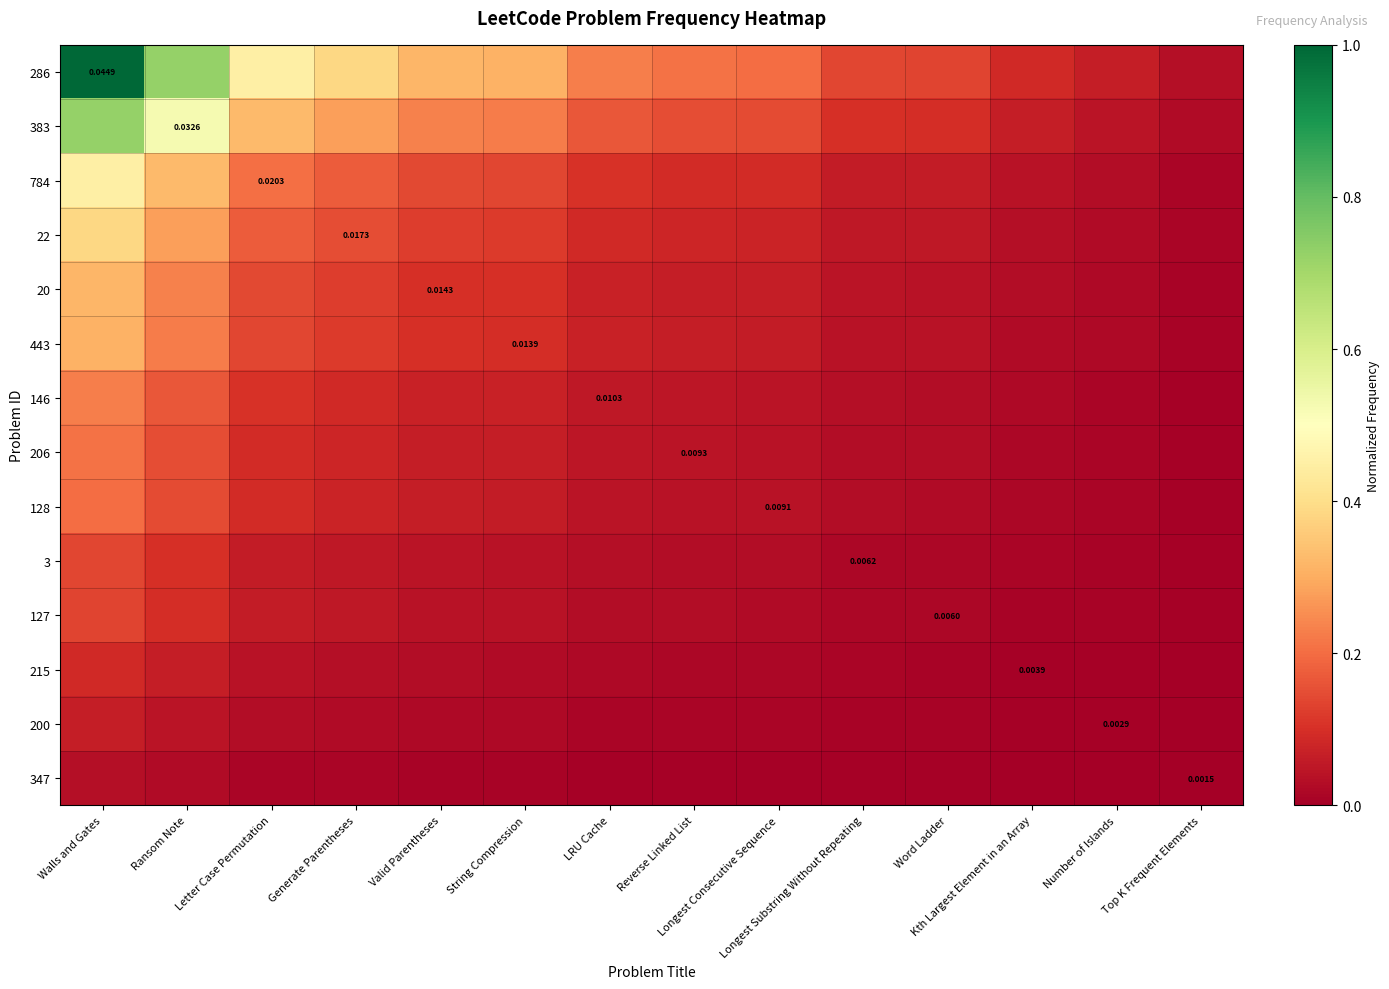

What is the difference between the highest and lowest values at Ransom Note?

0.7